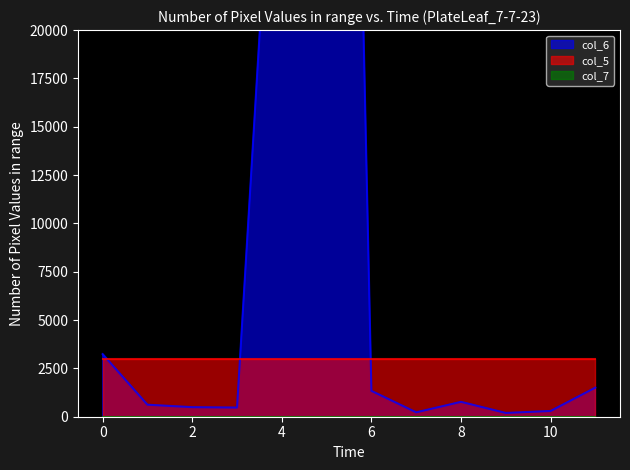

Which has a higher value, 1 or 3?

1